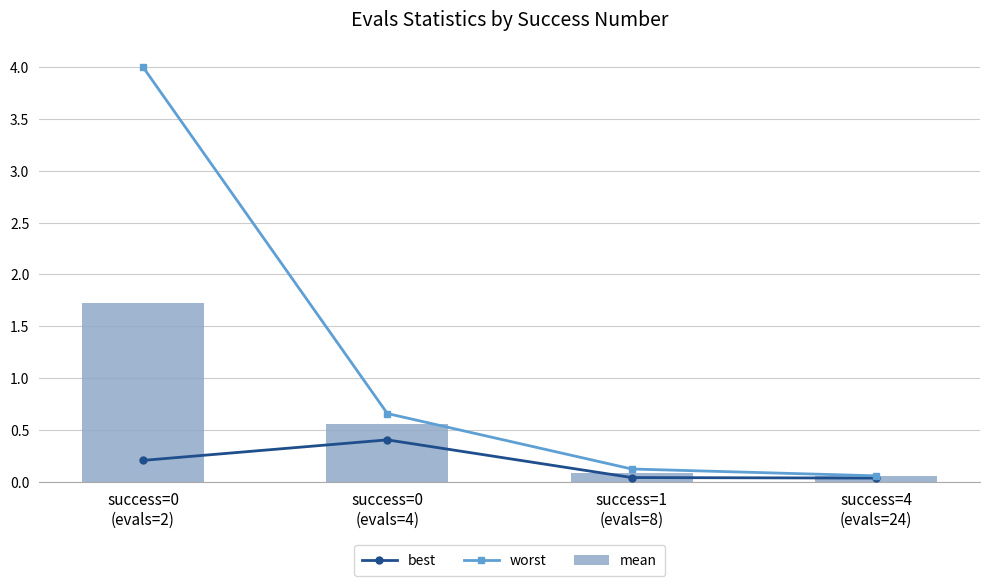

What is the difference between the best values at success=1
(evals=8) and success=0
(evals=2)?

0.2